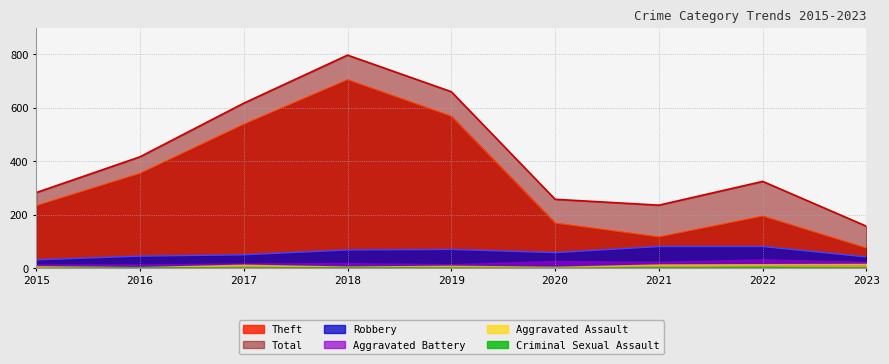

What is the greatest value displayed?

797